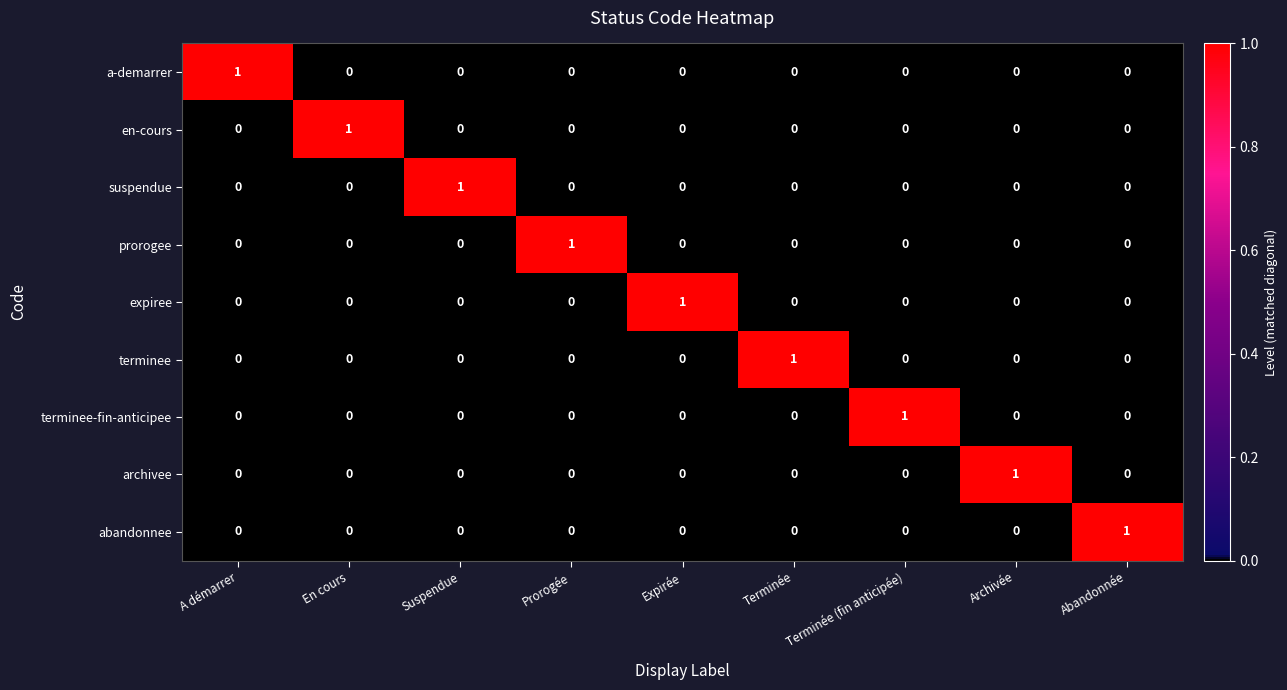

How many abandonnee values are between 0 and 1?

9